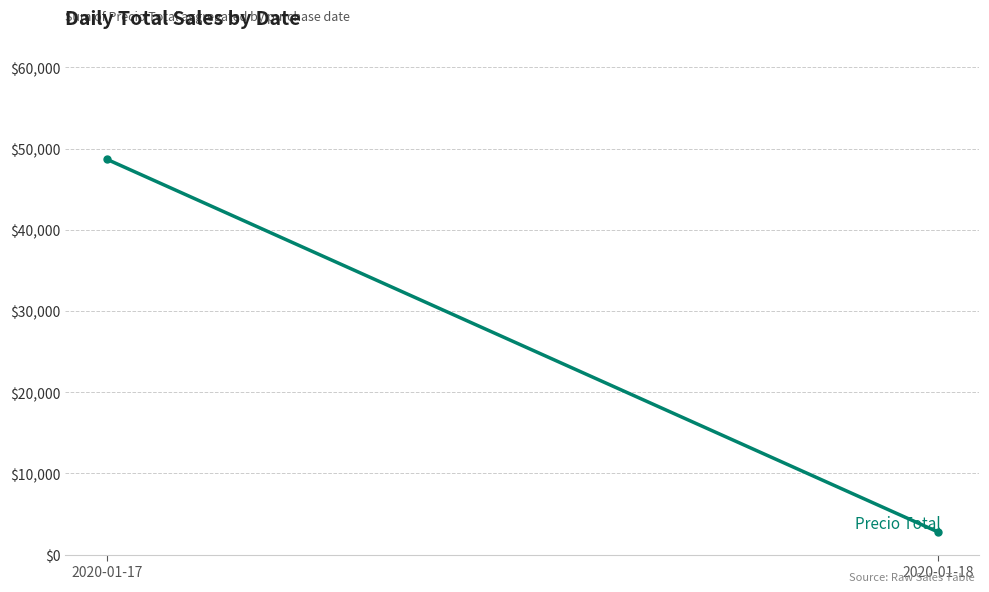

What is the change in value from 2020-01-17 to 2020-01-18?

-45890